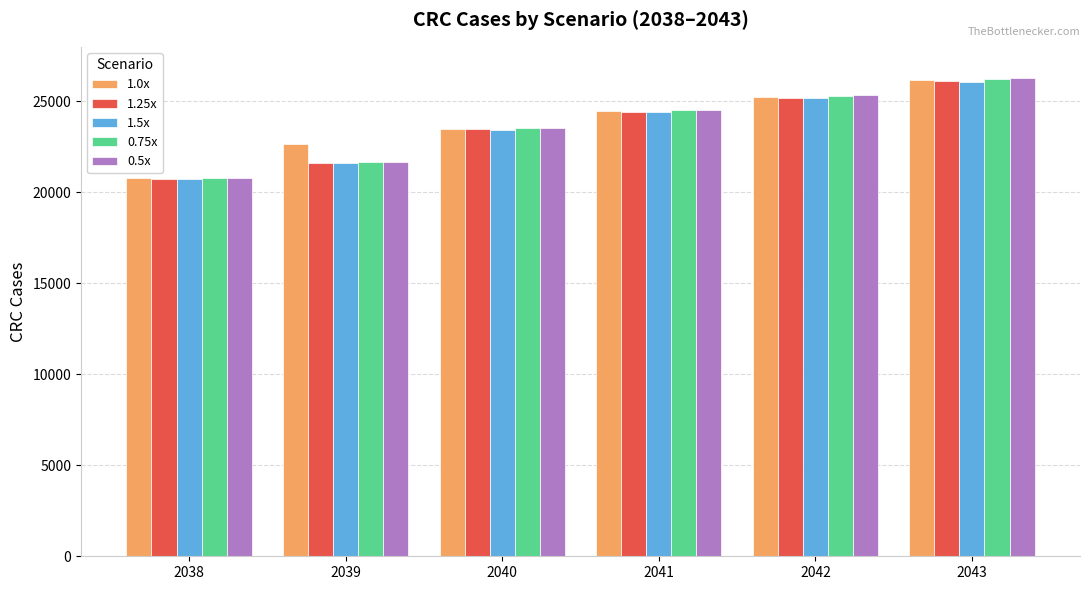

What is the difference between the second highest and second lowest values in the 0.5x series?

3658.2